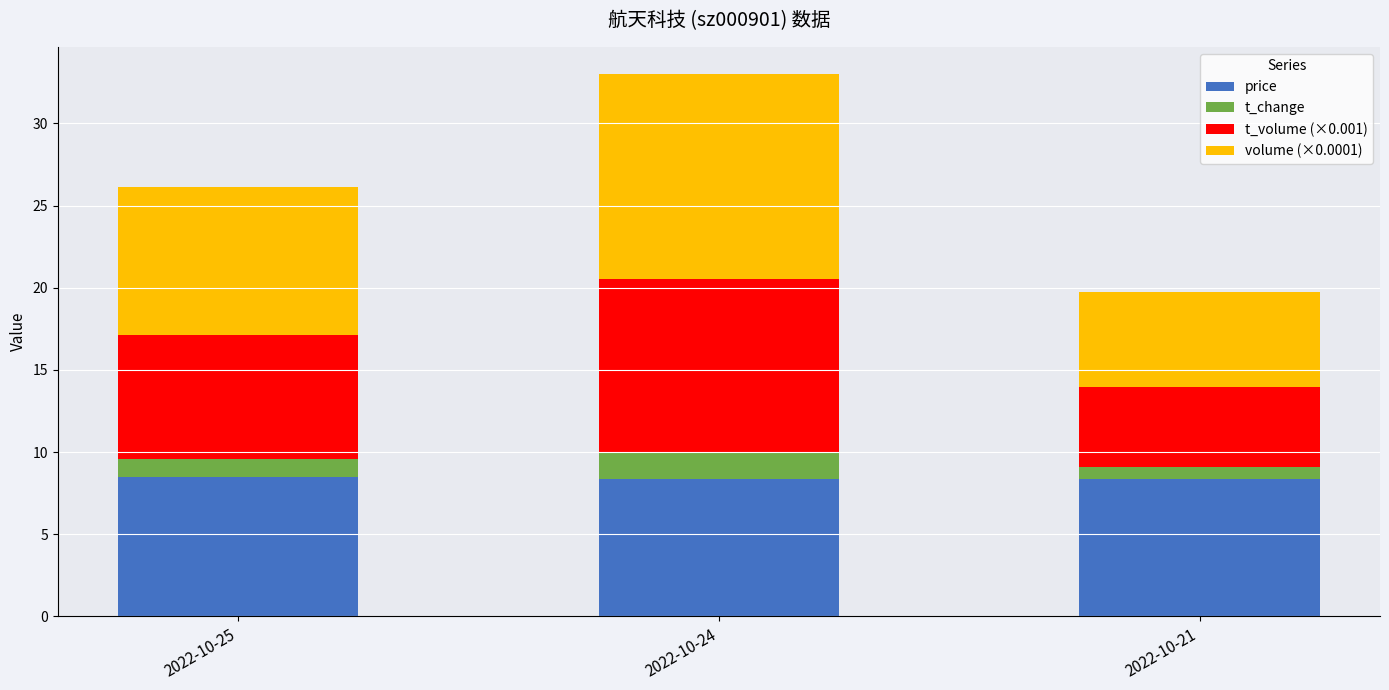

Does the chart contain stacked bars?

Yes